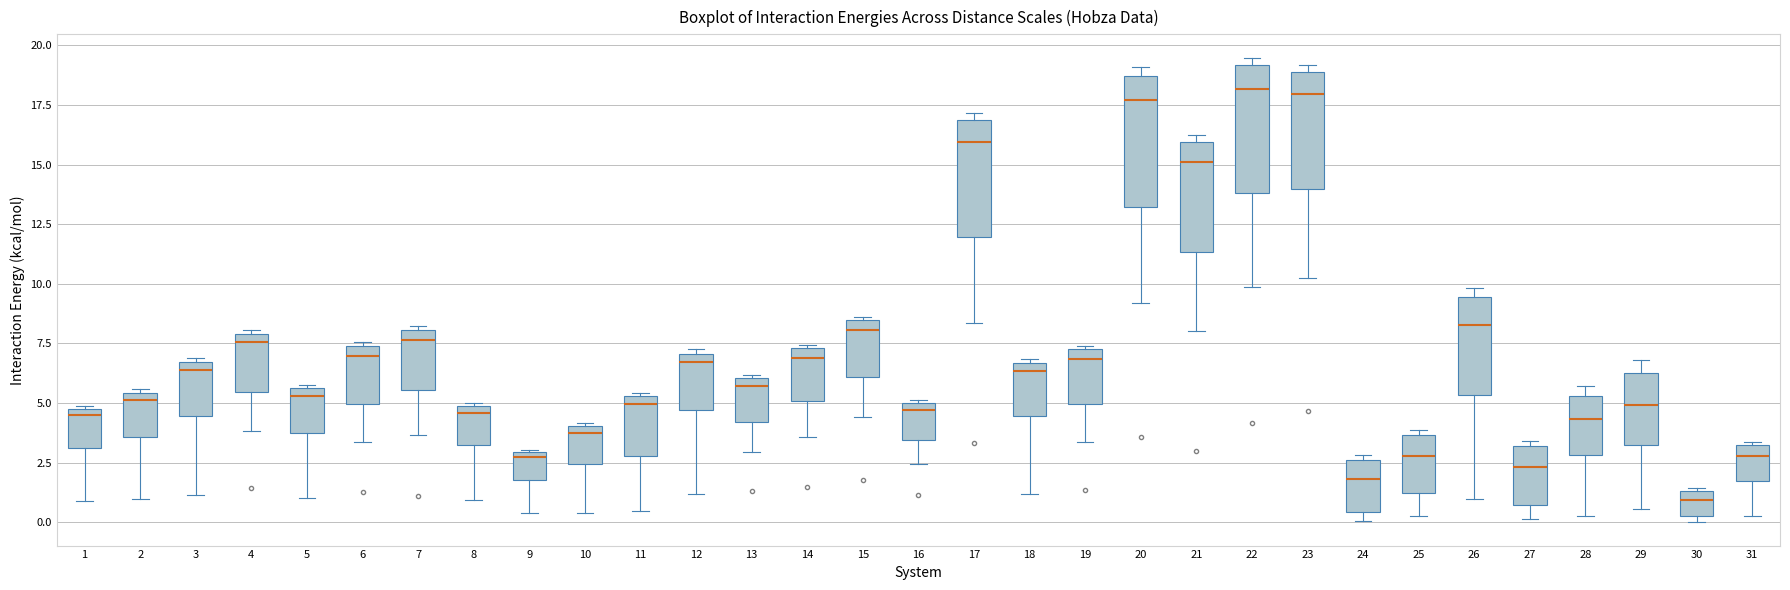

Where does the lower whisker of the box at x = 23 end on the y-axis? The values are not printed on the chart, so give them approximately, as read against the axis.

10.0